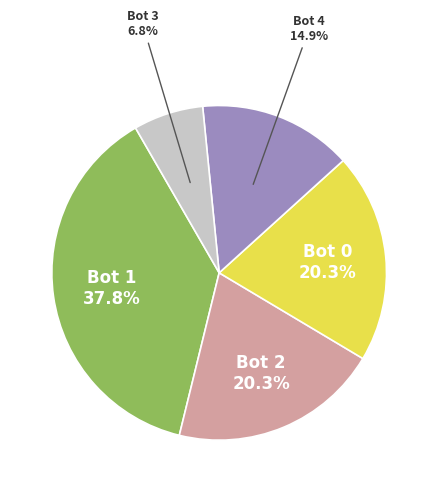

Is there any slice that represents more than half of the pie?

No